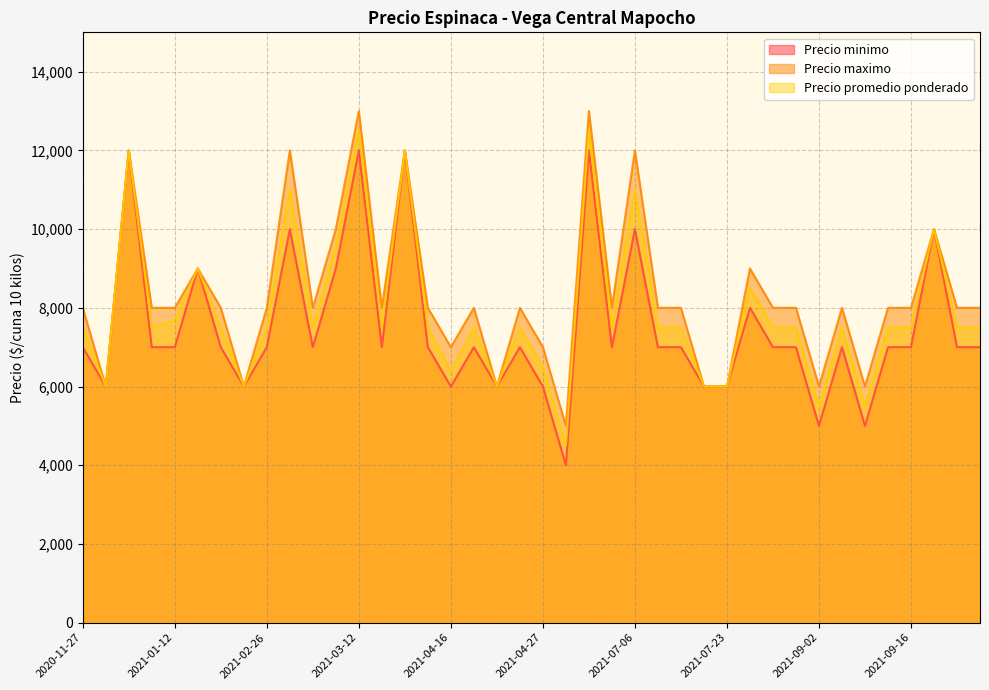

Which label corresponds to the largest value in the chart?

2021-03-12